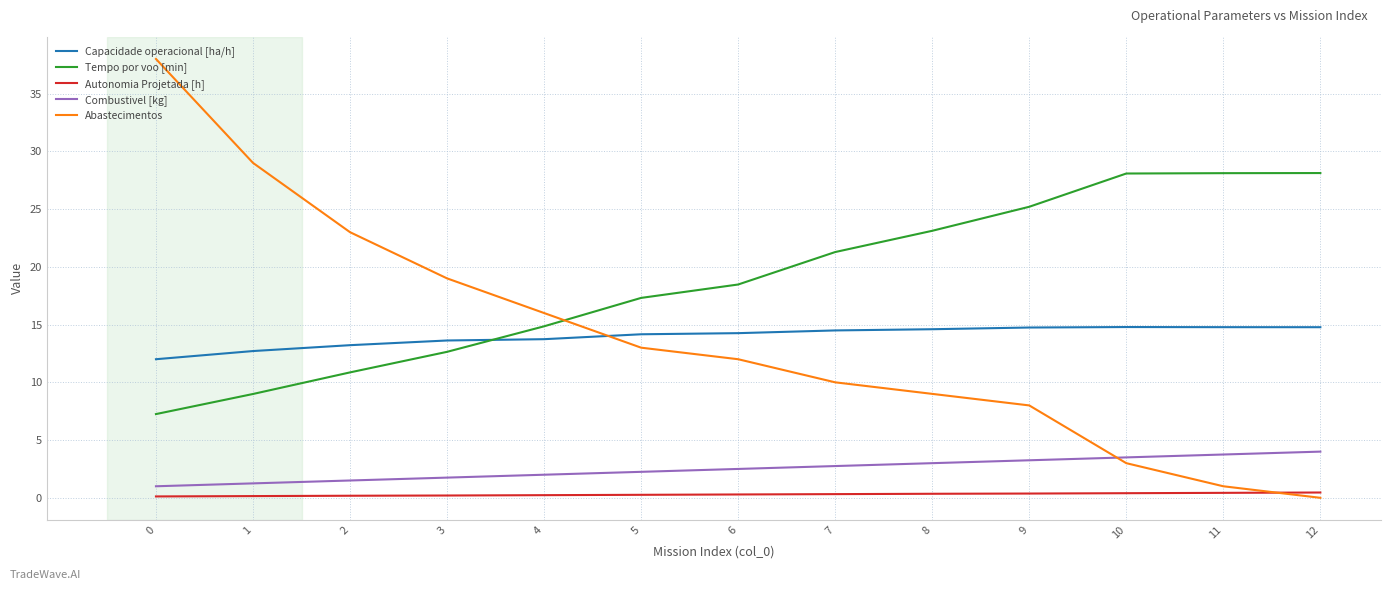

What is the difference between the second highest and minimum values in the Tempo por voo [min] series?

20.9